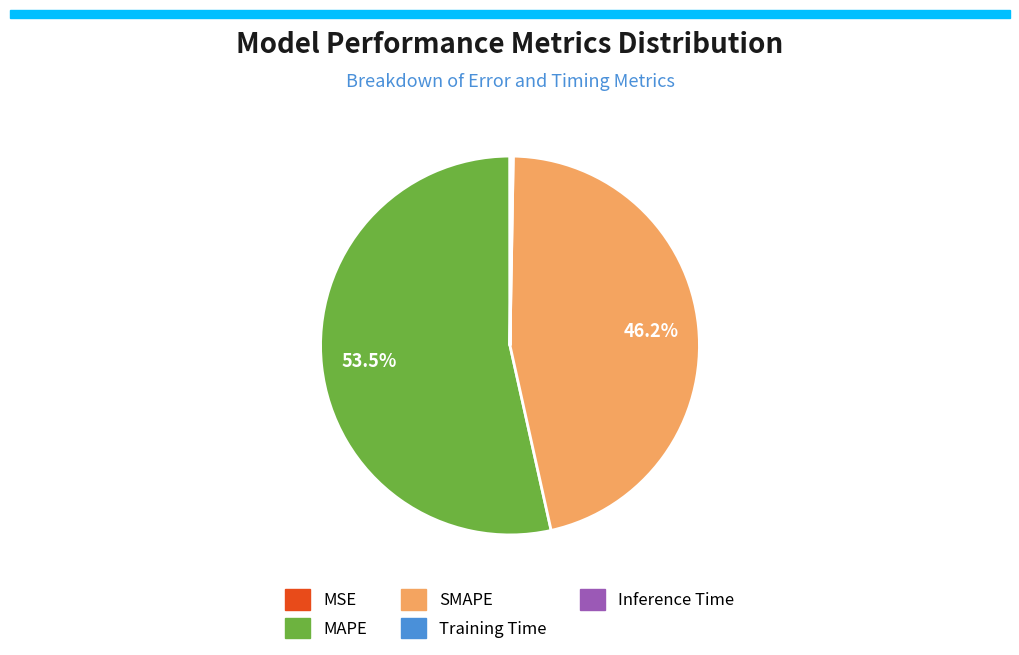

Which slice is the largest?

MAPE